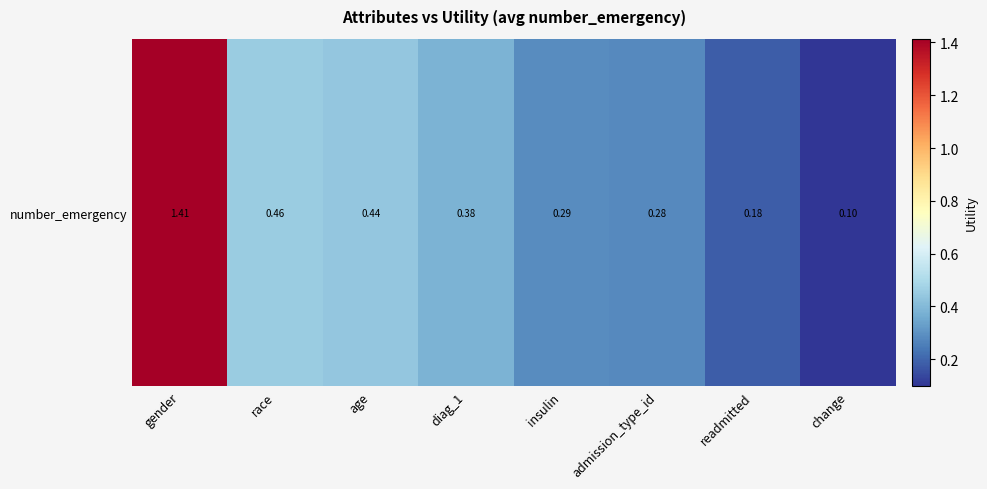

Rank the categories by value from highest to lowest.

gender, race, age, diag_1, insulin, admission_type_id, readmitted, change